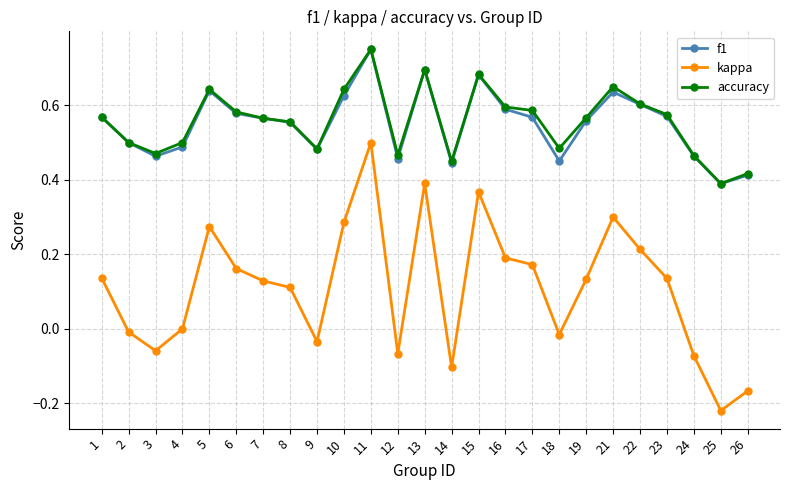

True or false: f1 and kappa cross at least once.

False